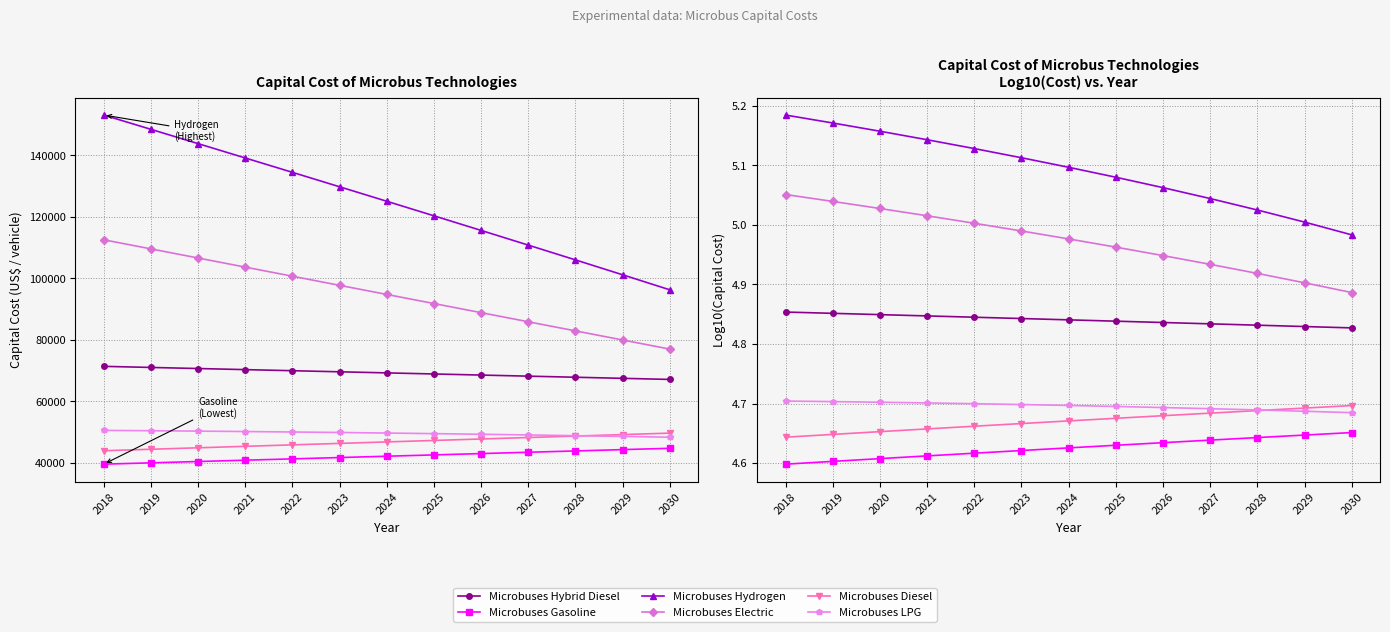

What is the lowest value of the Microbuses Hybrid Diesel series?

4.8